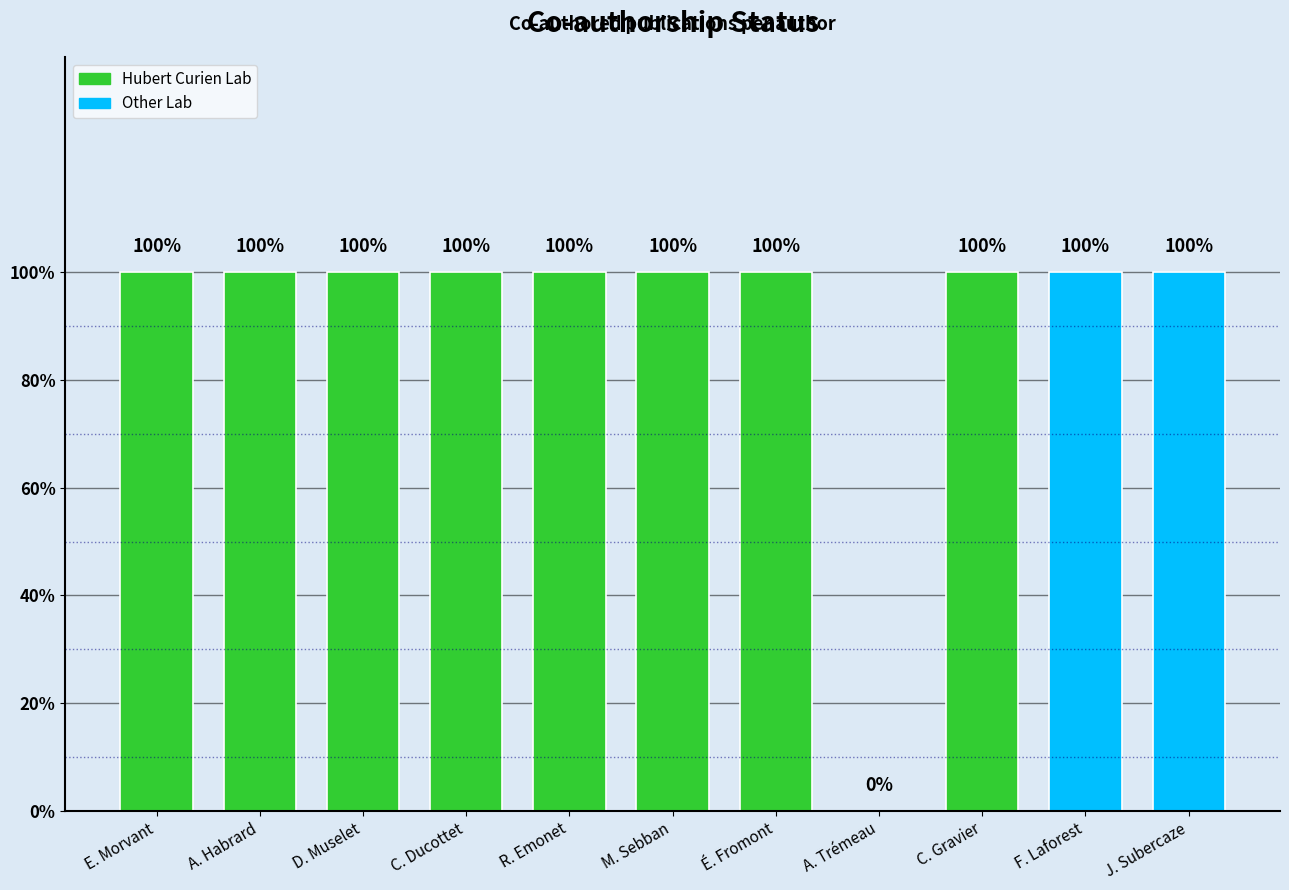

True or false: the data shows 1 at E. Morvant.

True